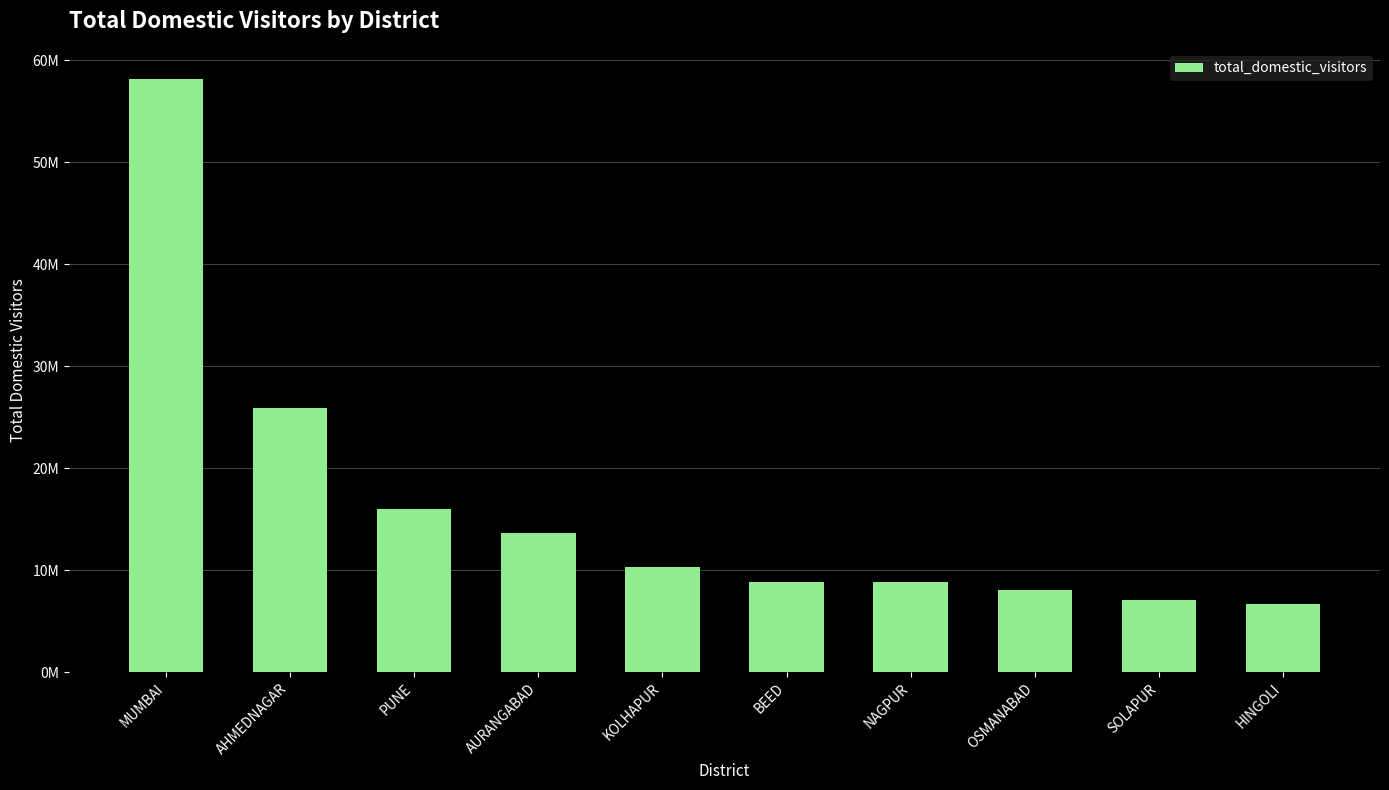

Rank the categories by value from highest to lowest.

MUMBAI, AHMEDNAGAR, PUNE, AURANGABAD, KOLHAPUR, BEED, NAGPUR, OSMANABAD, SOLAPUR, HINGOLI